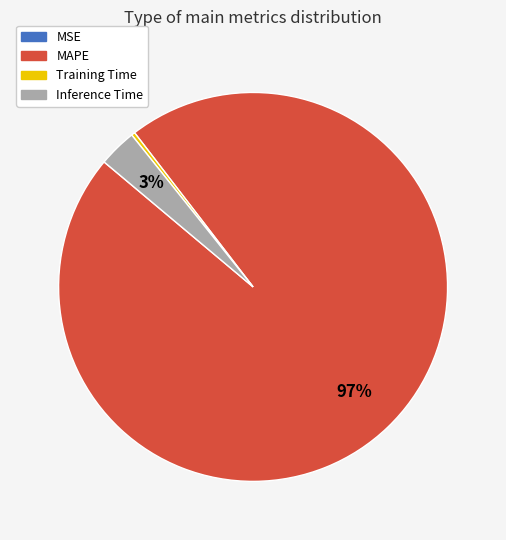

What percentage is the MAPE slice, to the nearest percent?

97%